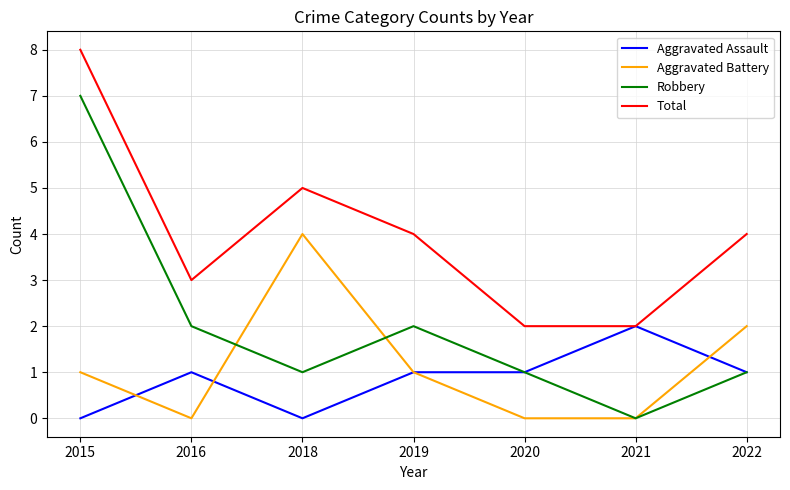

How many lines are shown in the chart?

4